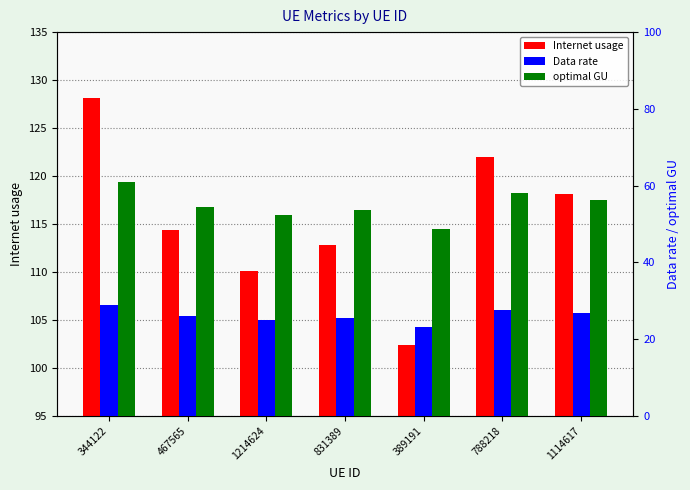

Which has a higher value, 344122 or 467565?

344122